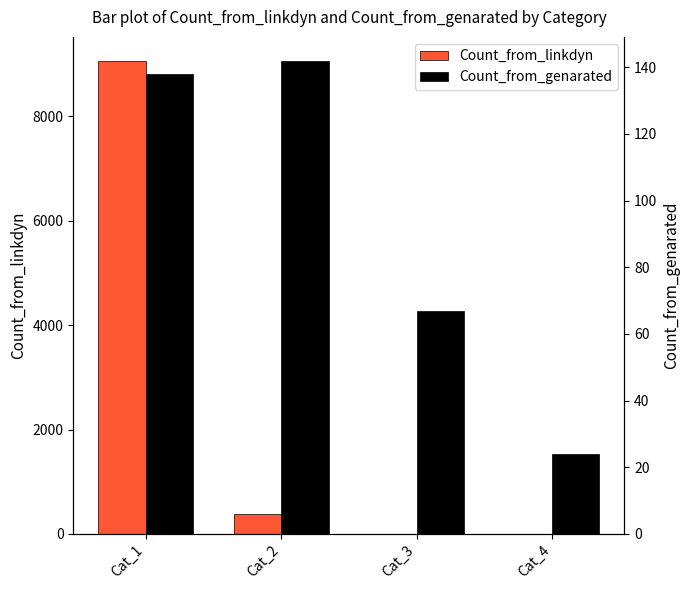

How many distinct data groups are displayed?

2